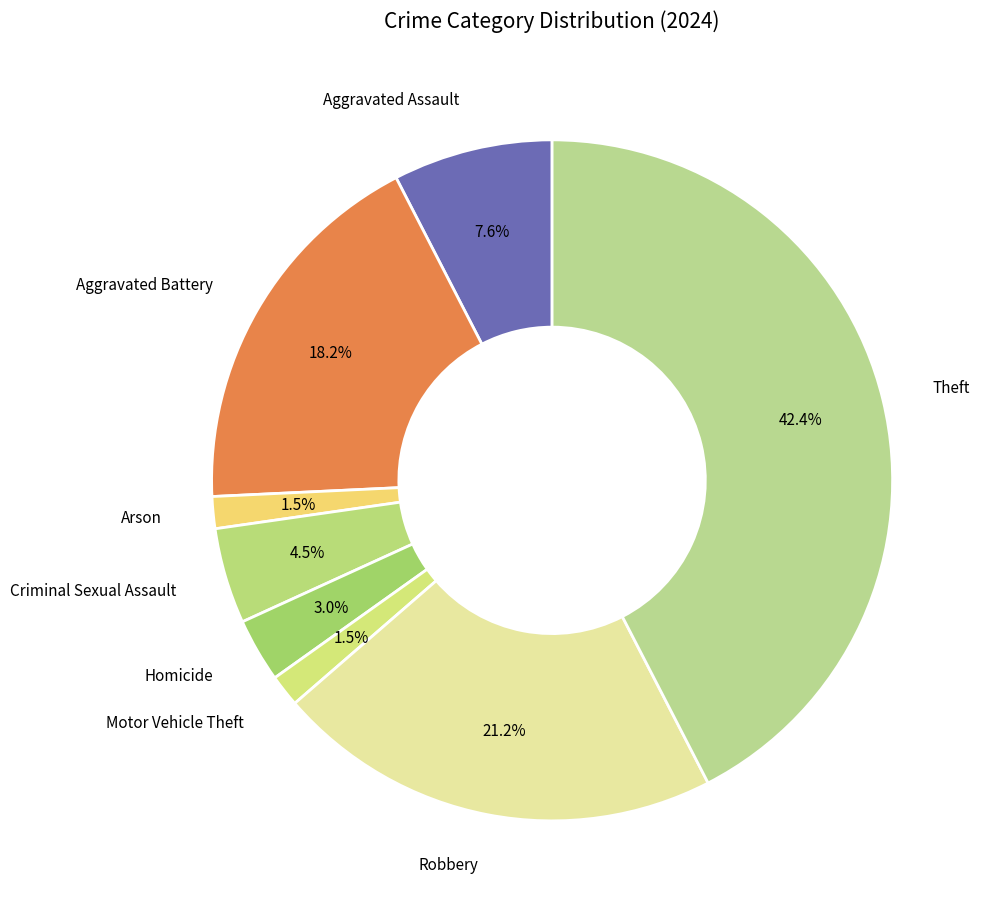

Which has a higher value, Arson or Criminal Sexual Assault?

Criminal Sexual Assault